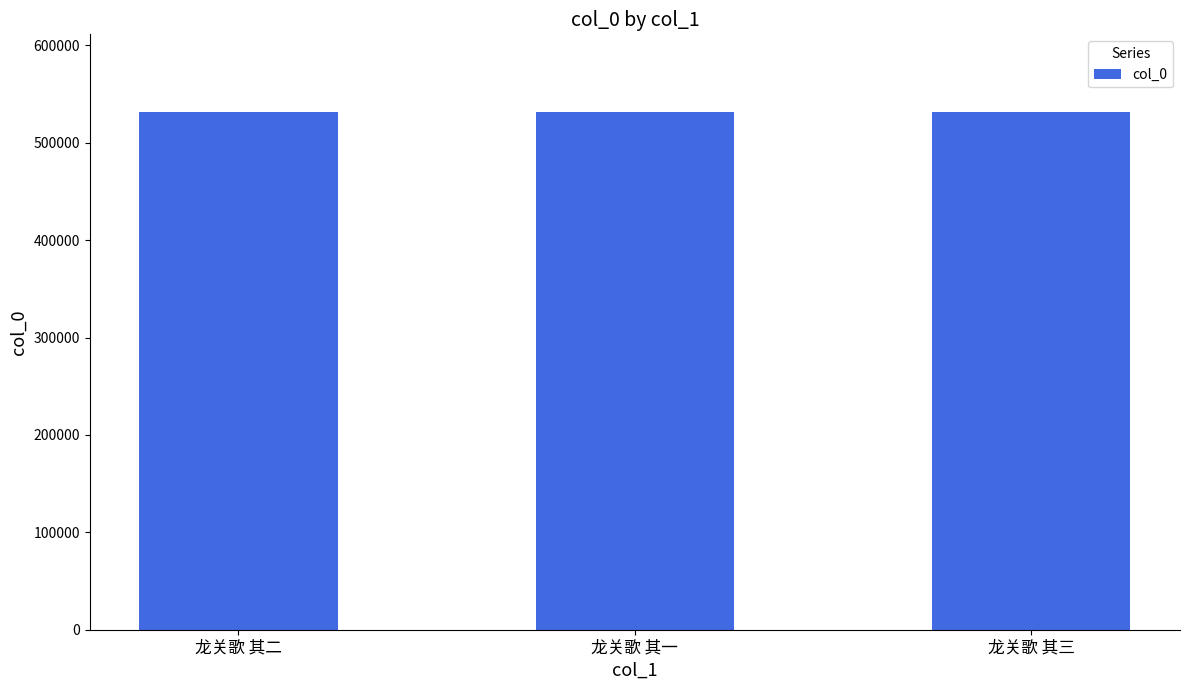

What is the sum of all values?

1594746